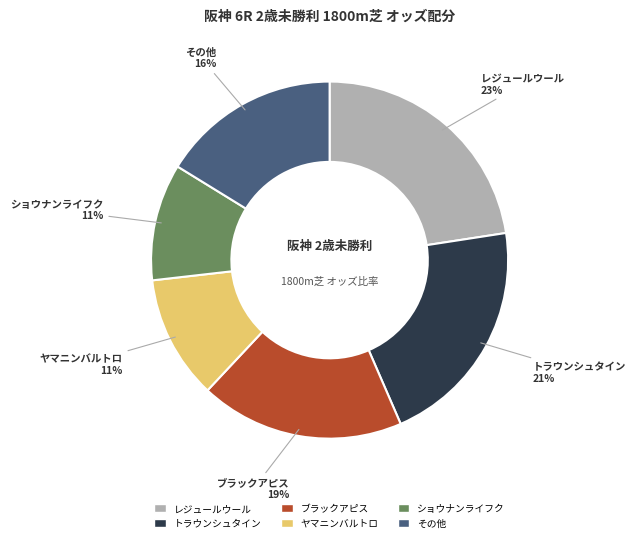

Does any single category account for the majority?

No